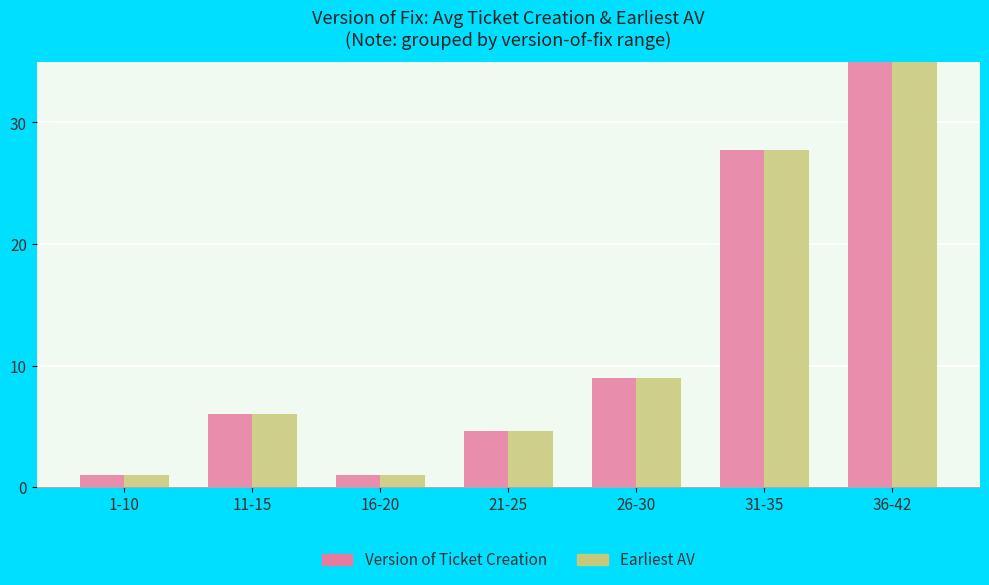

Which series has the largest range (max minus min)?

Version of Ticket Creation